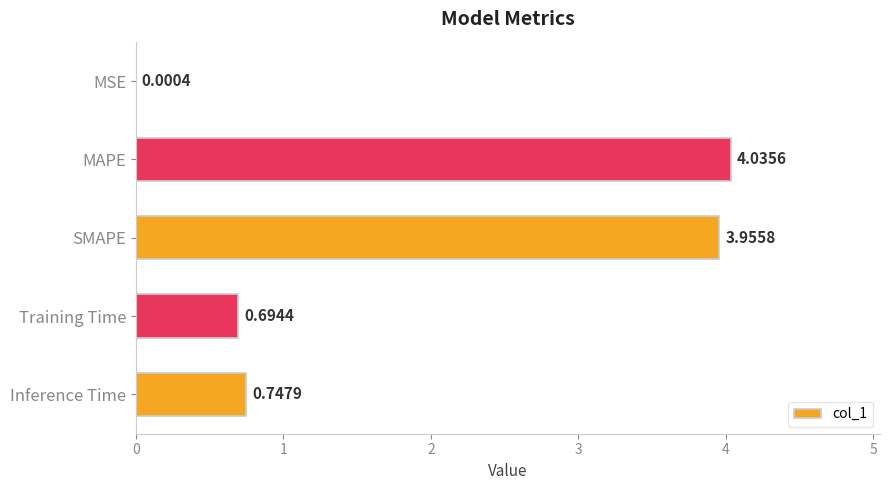

How many categories are shown in the chart?

5